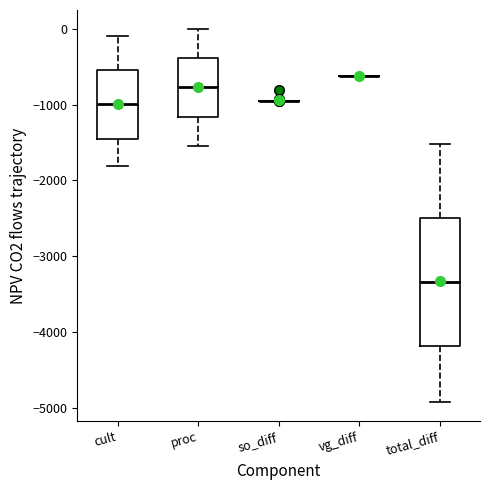

Reading left to right, read every box against the y-axis: the position of its median line, the range the box covers, and the ends of its whiskers. The values are not printed on the chart, so give them approximately, as read against the axis.

cult: median -1000, box -1400 to -500, whiskers -1800 to -100
proc: median -800, box -1200 to -400, whiskers -1500 to 0
so_diff: box collapsed to a line at -900, whiskers -900 to -900
vg_diff: box collapsed to a line at -600, whiskers -600 to -600
total_diff: median -3300, box -4200 to -2500, whiskers -4900 to -1500